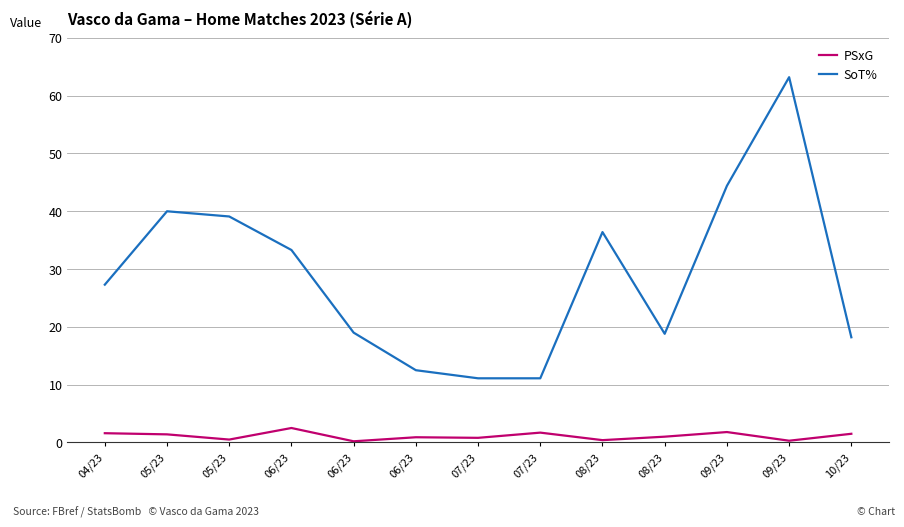

What is the sum of all PSxG values?

14.6